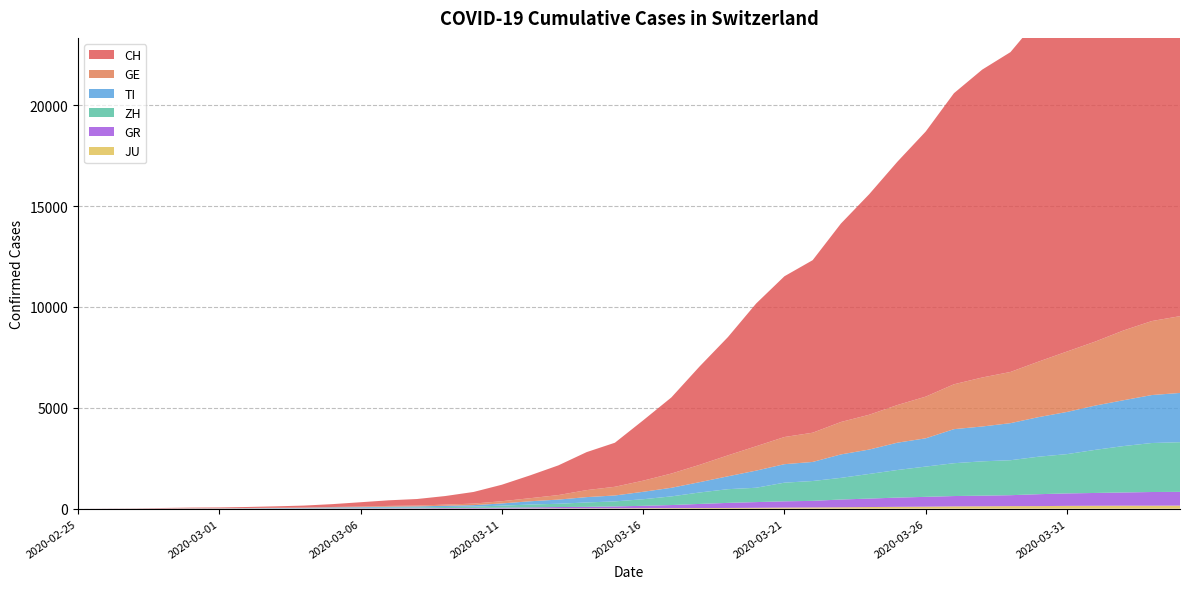

Reading right to left, extract all data points from this chart.

CH: 21605	21035	20062	18979	17942	17005	15851	15259	14426	13138	12061	10930	9835	8551	7967	7075	5861	4879	3774	2989	2183	1883	1472	1132	817	577	426	325	278	216	141	97	70	50	36	30	20	8	4	0
GE: 3805	3667	3458	3171	2994	2753	2538	2428	2224	2066	1866	1725	1607	1449	1346	1208	1038	859	706	552	431	347	224	152	111	77	57	42	40	27	18	15	14	11	10	9	5	1	1	0
TI: 2442	2377	2271	2195	2091	1962	1837	1727	1688	1401	1354	1209	1162	945	916	849	638	511	426	368	293	265	206	163	108	75	61	49	41	28	25	13	8	4	2	2	1	1	1	0
ZH: 2461	2428	2300	2136	1947	1859	1733	1701	1627	1500	1368	1221	1073	984	925	711	679	568	429	326	250	218	163	140	101	62	49	40	34	29	23	15	13	10	7	6	2	2	0	0
GR: 680	678	655	635	617	591	542	527	513	487	458	419	386	327	311	283	252	204	152	118	93	73	65	53	44	32	28	19	18	16	15	13	10	9	6	6	6	2	2	0
JU: 154	149	149	145	140	128	127	119	114	100	92	82	69	61	54	44	36	32	29	25	19	18	17	12	7	7	7	5	5	4	4	2	2	1	1	1	1	1	0	0